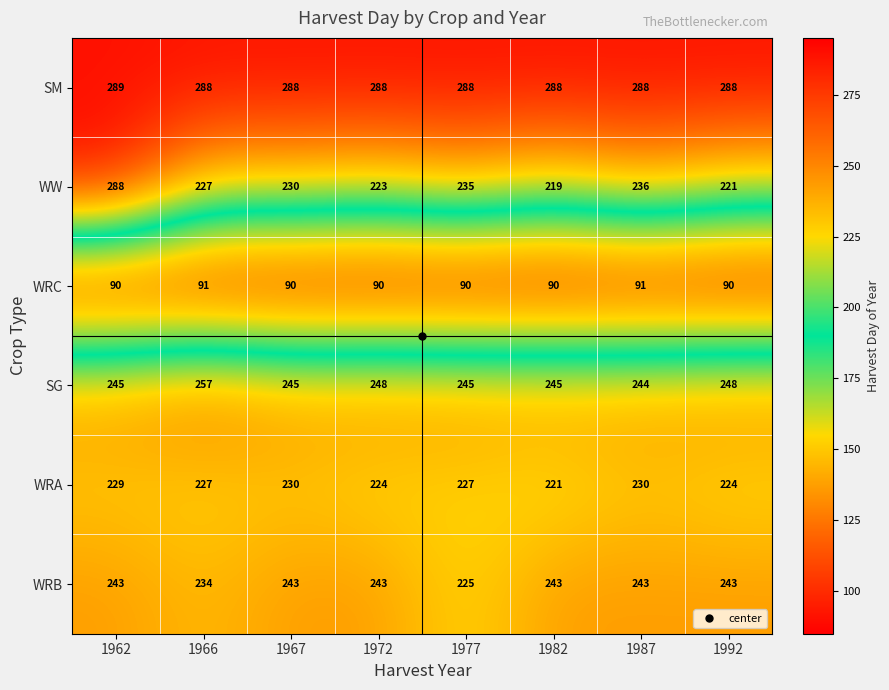

True or false: WW has a value of 219 at 1982.

True